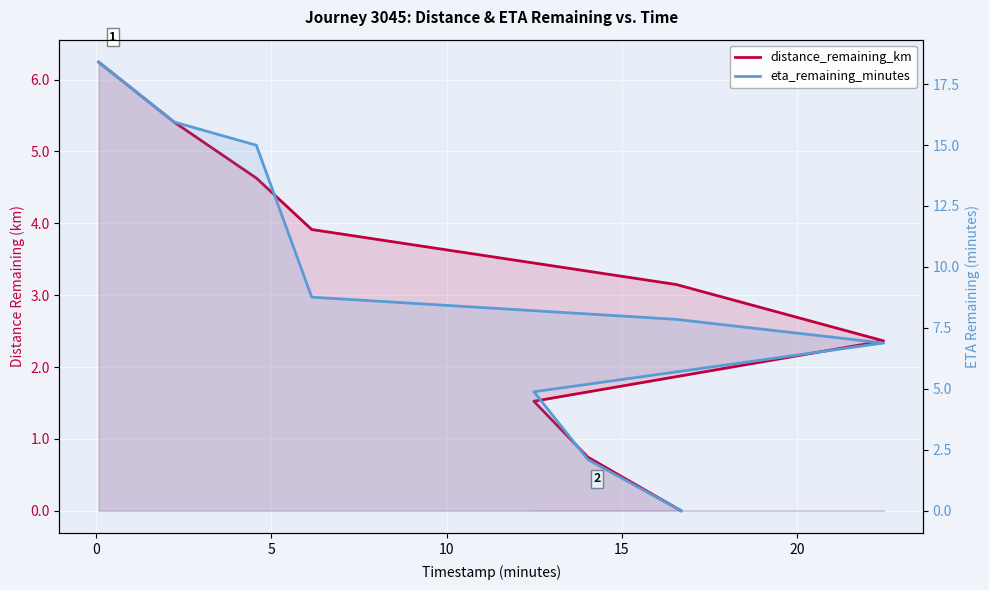

Reading left to right, extract all data points from this chart.

distance_remaining_km: 6.2	5.4	4.6	3.9	3.1	2.4	1.5	0.7	0.0
eta_remaining_minutes: 18.4	15.9	15.0	8.8	7.8	6.9	4.9	2.1	0.0